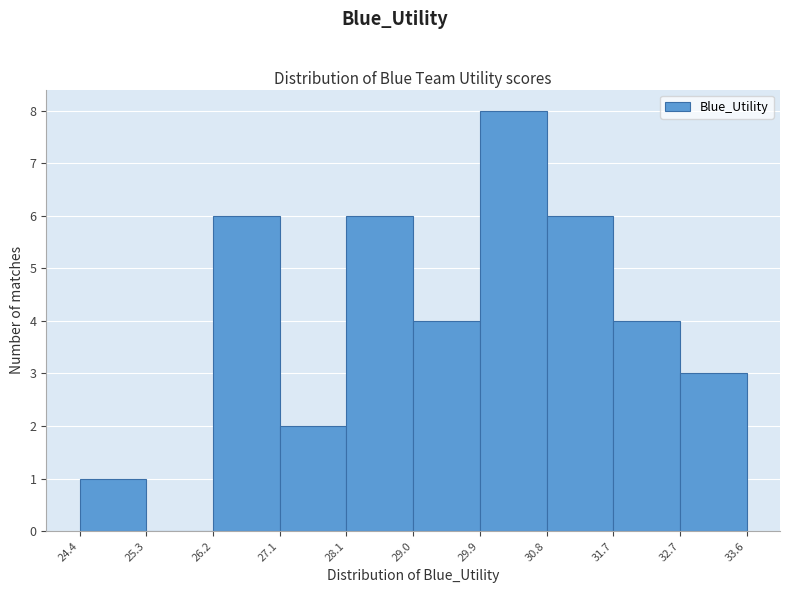

What is the height of the bar covering 27.1 to 28.1 on the x-axis? The values are not printed on the chart, so give them approximately, as read against the axis.

2